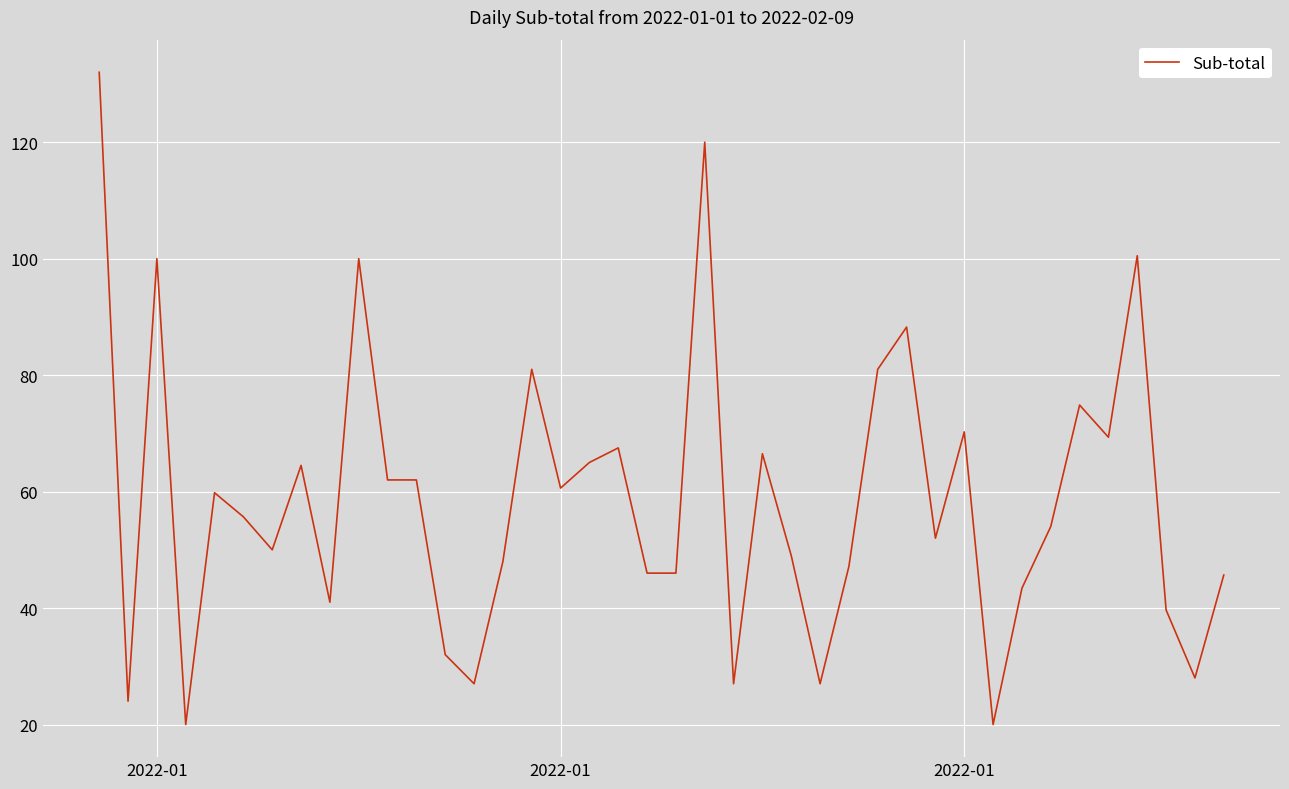

What is the difference between the maximum and minimum values?

112.0